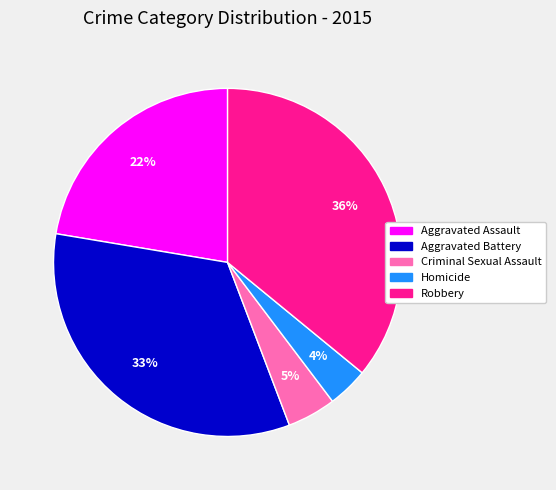

To the nearest percent, what percentage of the pie is Homicide?

4%